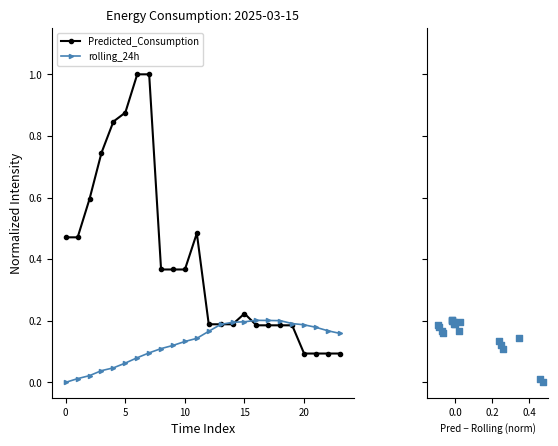

Is it true that rolling_24h equals 0.0 at 0?

True